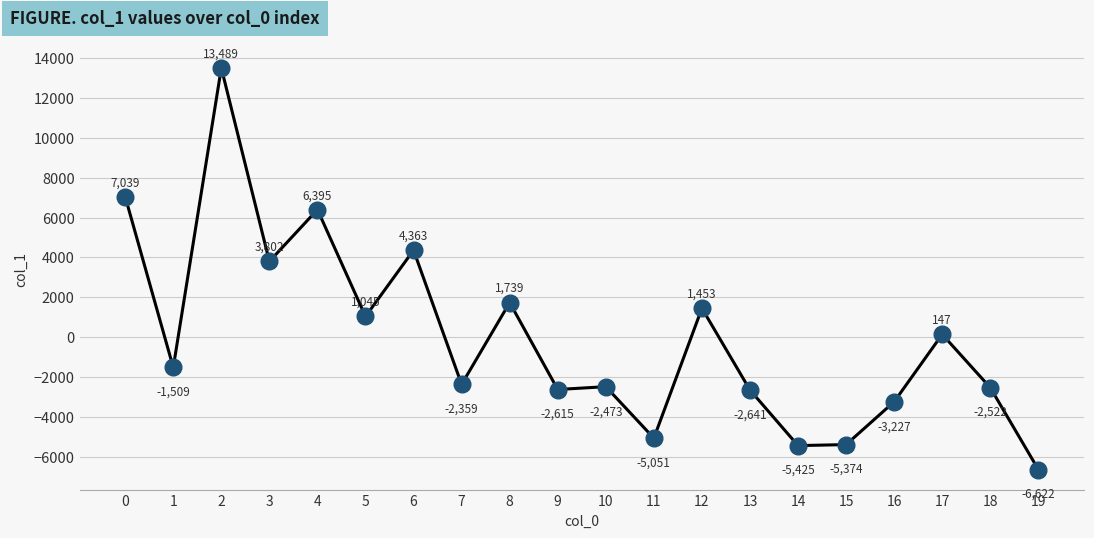

How many lines are shown in the chart?

1